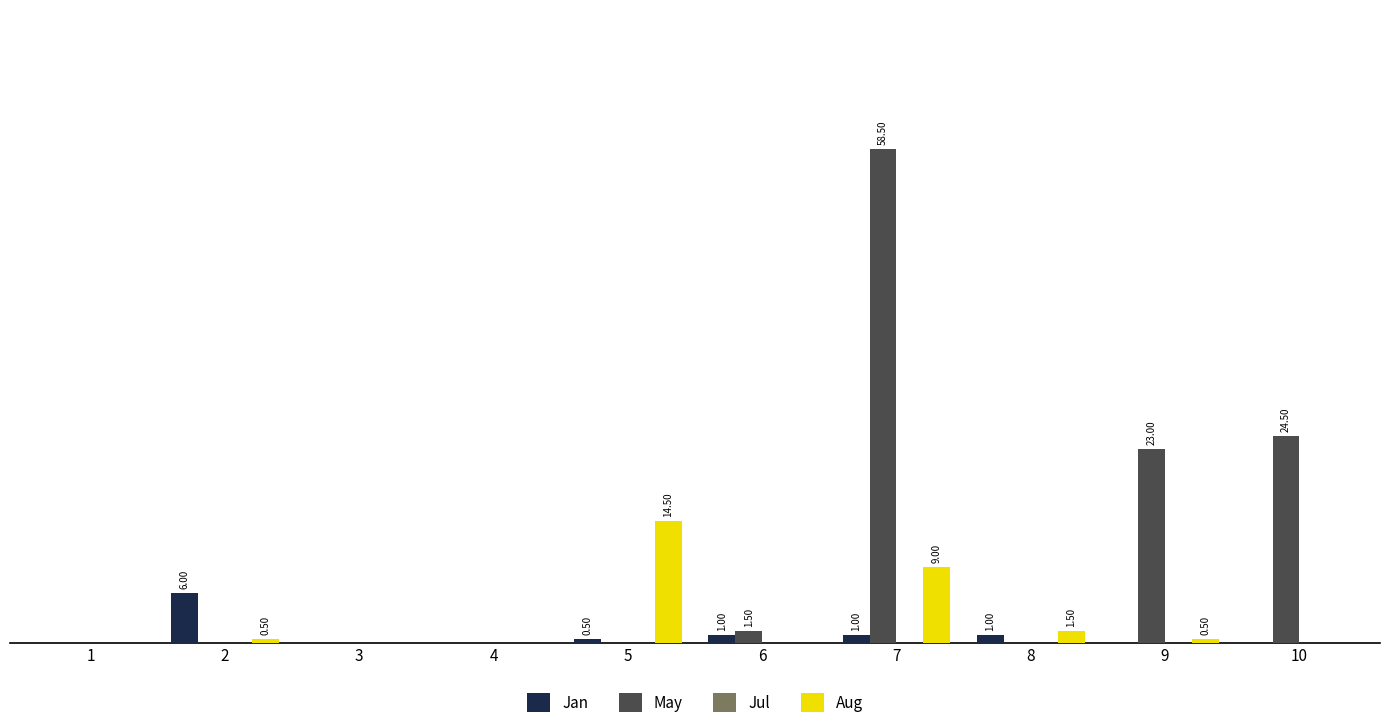

Which series changed the most between 4 and 9?

May